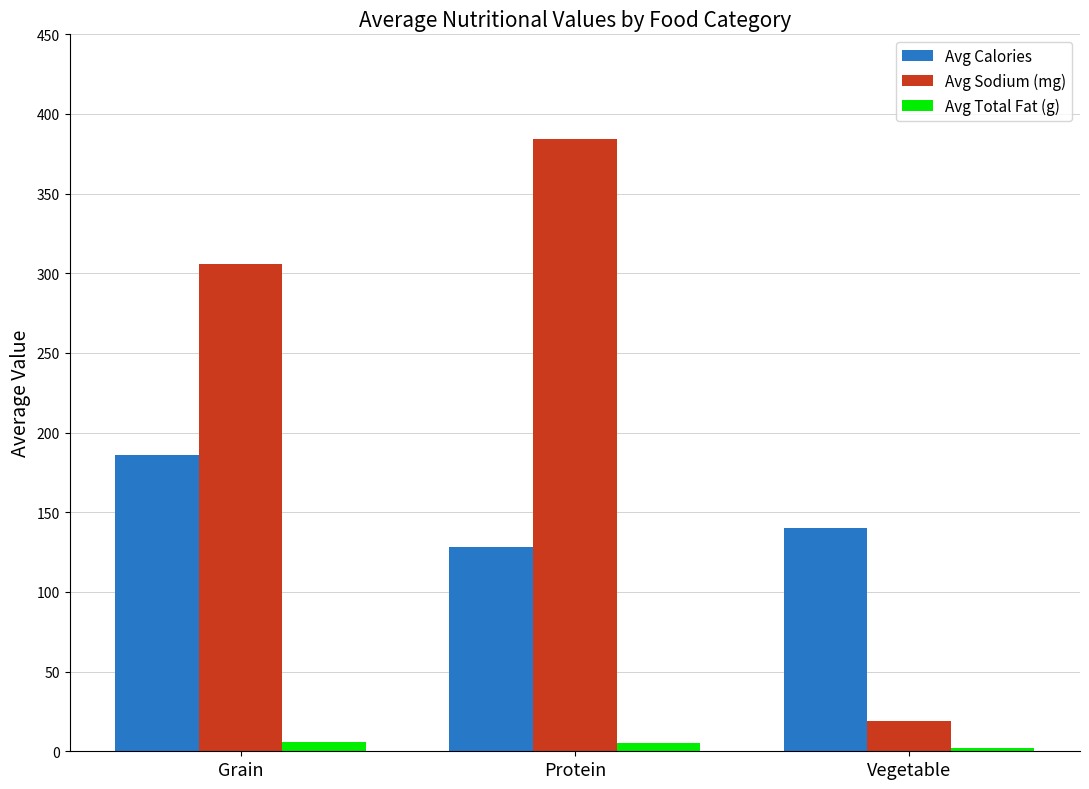

List the series in order of their peak value, highest first.

Avg Sodium (mg), Avg Calories, Avg Total Fat (g)